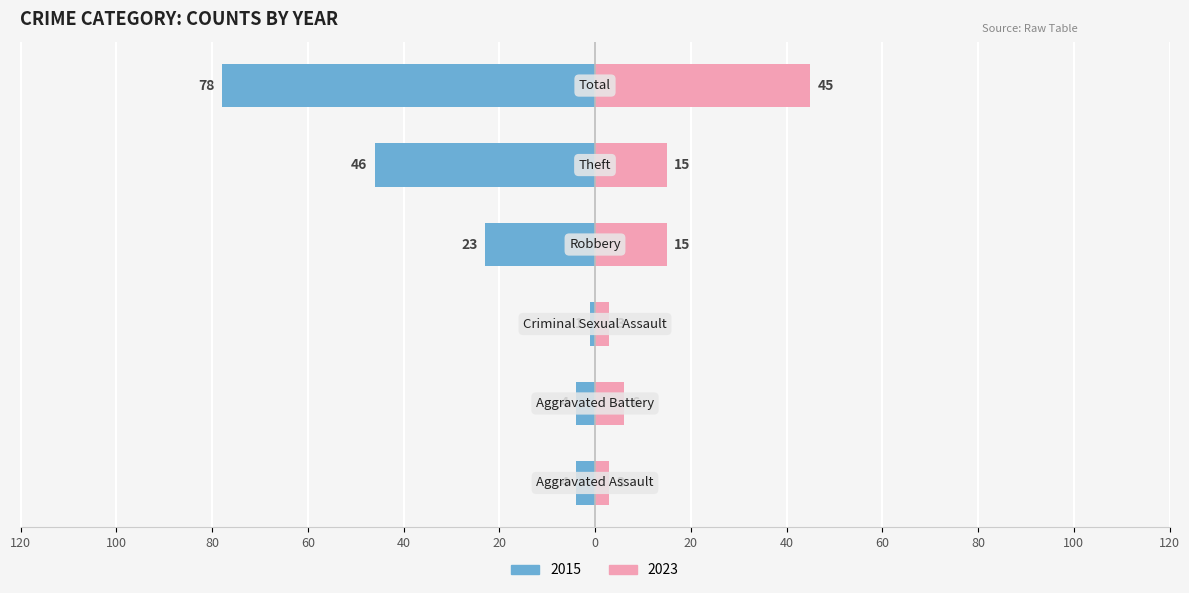

How many distinct data groups are displayed?

2